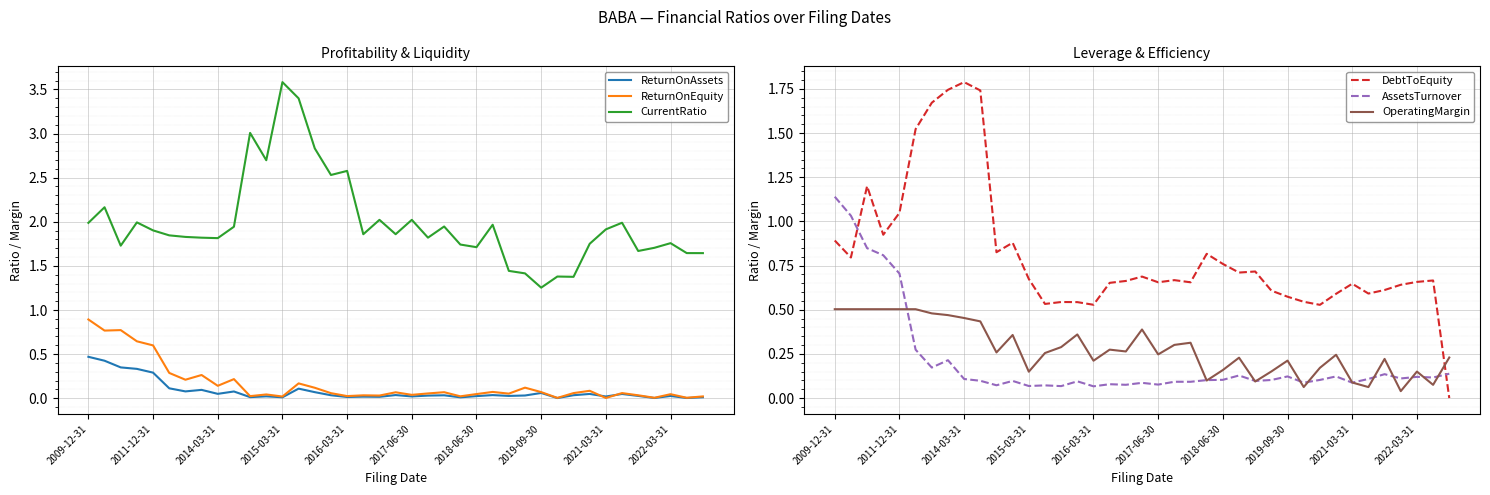

After their last crossing, which series has the higher values: OperatingMargin or AssetsTurnover?

OperatingMargin